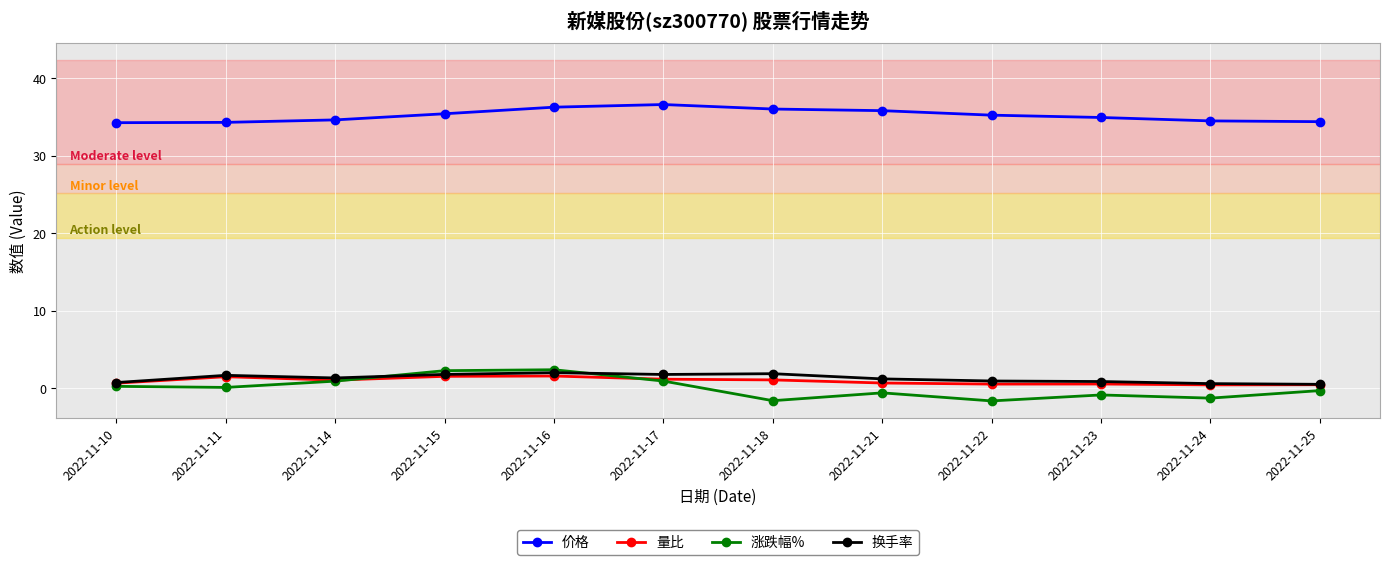

What is the total value across all series at 2022-11-25?

35.1